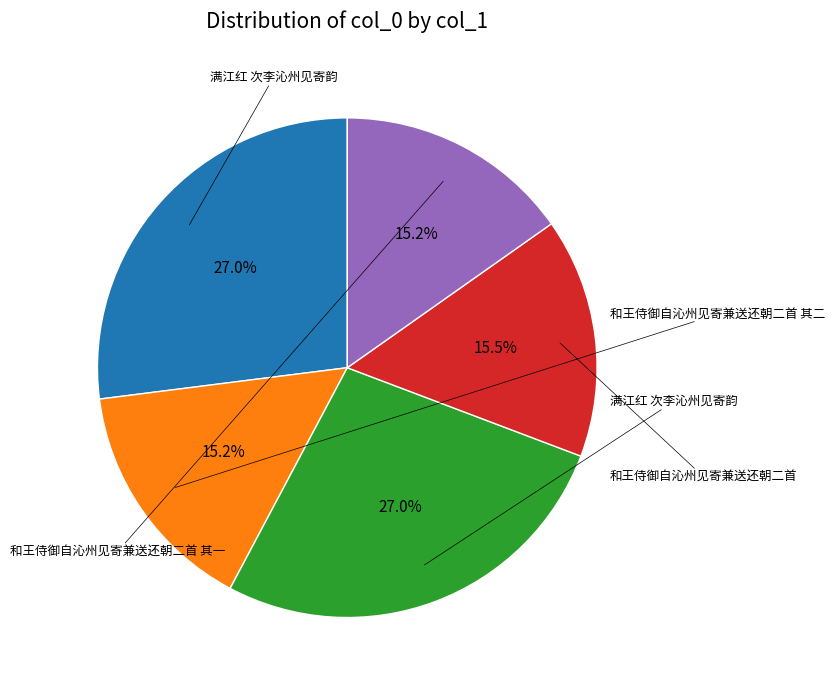

Does any single category account for the majority?

No